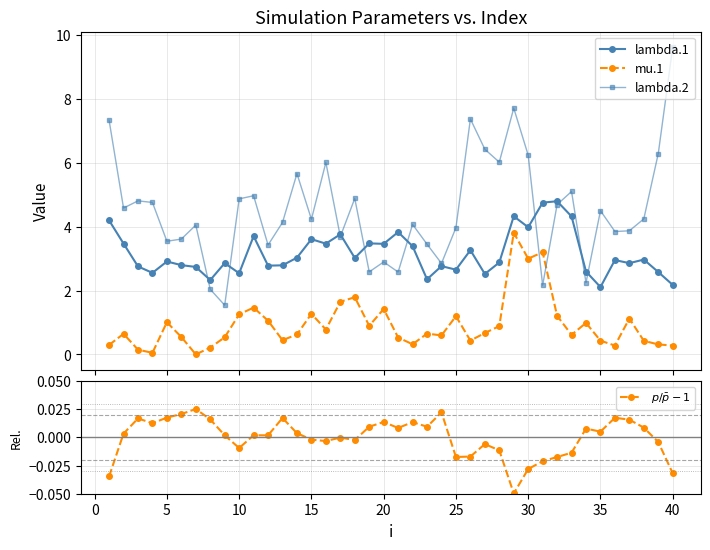

True or false: lambda.1 has more than 0 interior local peaks.

True